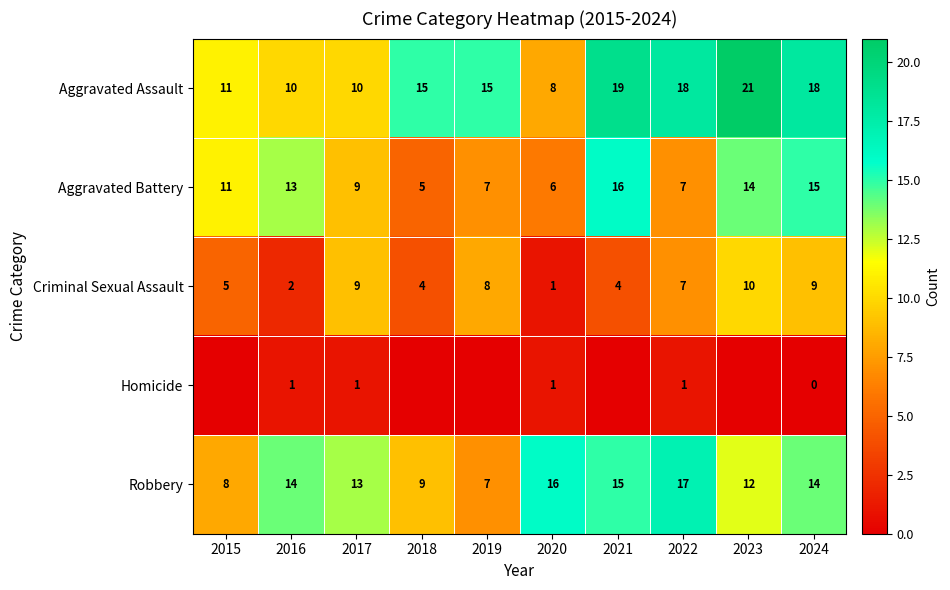

Which category has the highest value in the Aggravated Assault series?

2023